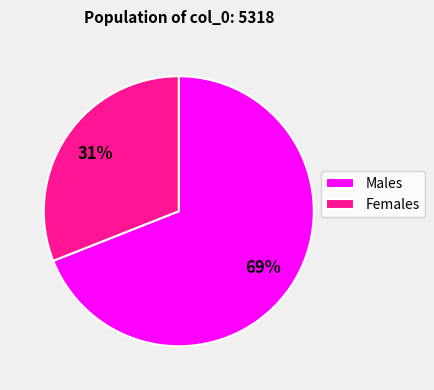

To the nearest percent, what is the average slice percentage?

50%